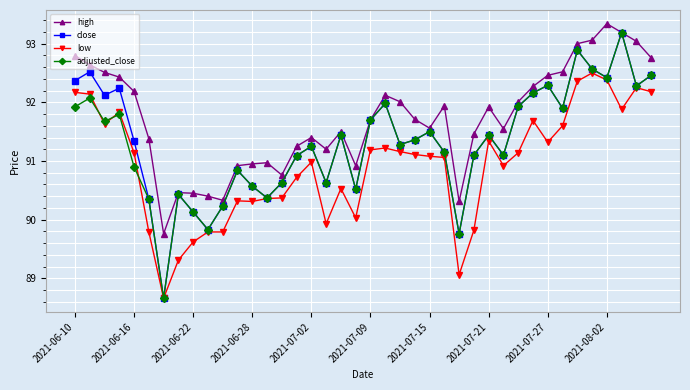

How many interior local valleys does the adjusted_close series have?

12